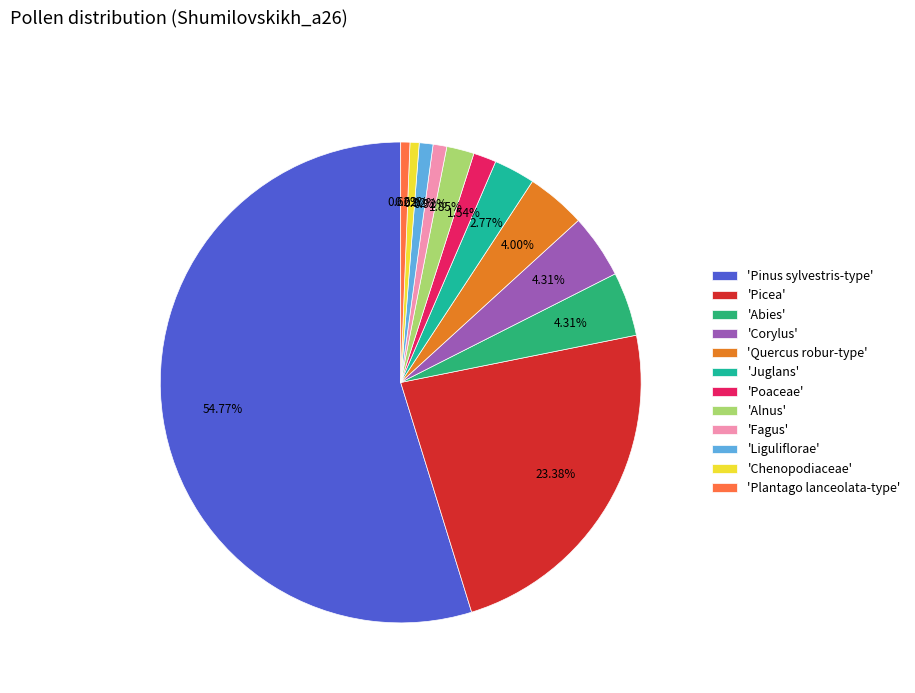

Which slice represents more than half of the pie?

'Pinus sylvestris-type'